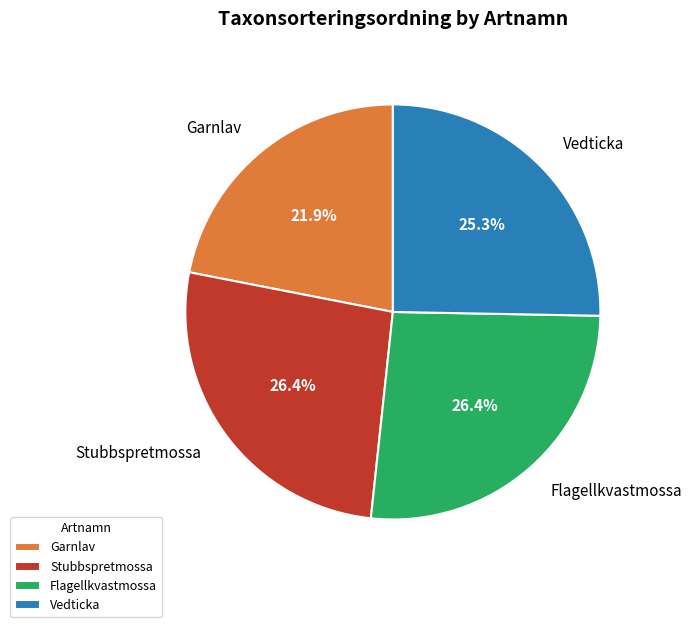

Is it true that Vedticka is 32% of the pie?

False